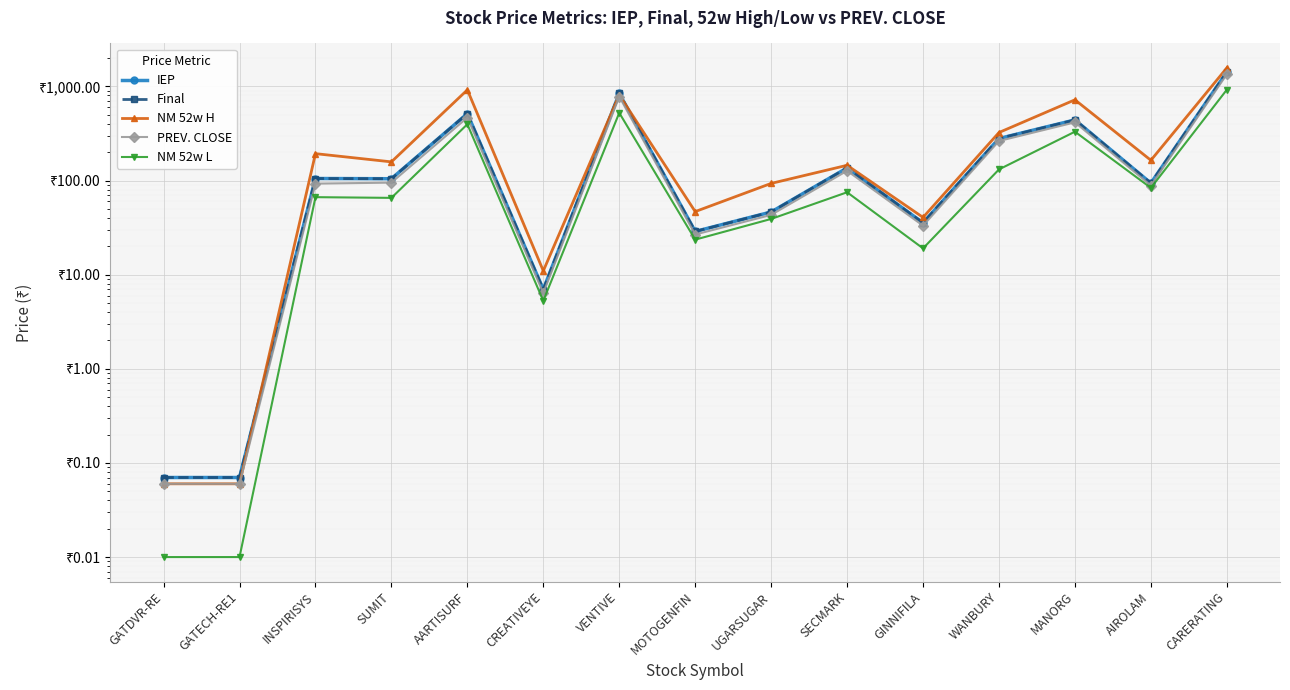

Rank the series at SUMIT from lowest to highest value.

NM 52w L, PREV. CLOSE, IEP, Final, NM 52w H